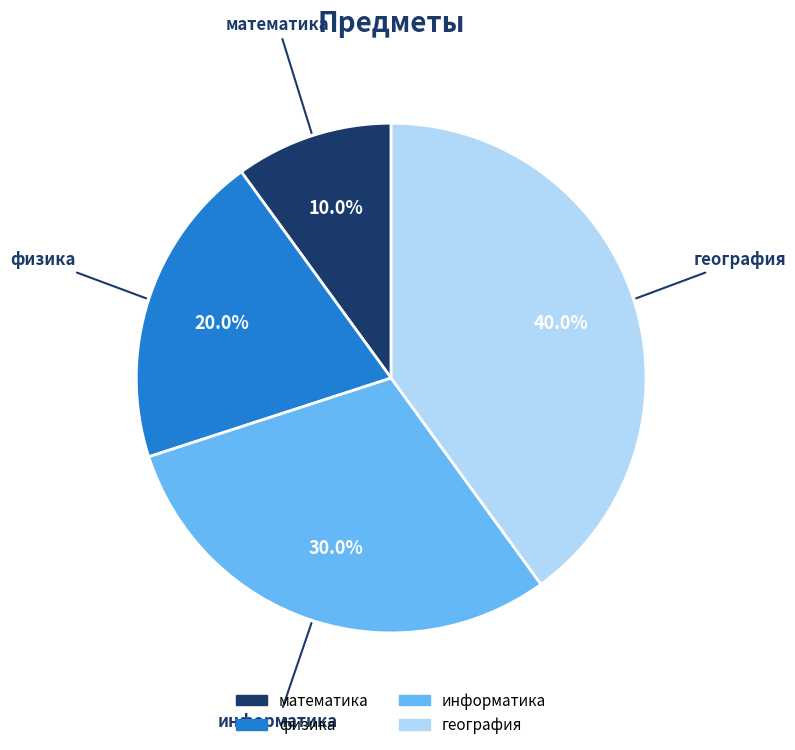

What percentage is the информатика slice, to the nearest percent?

30%